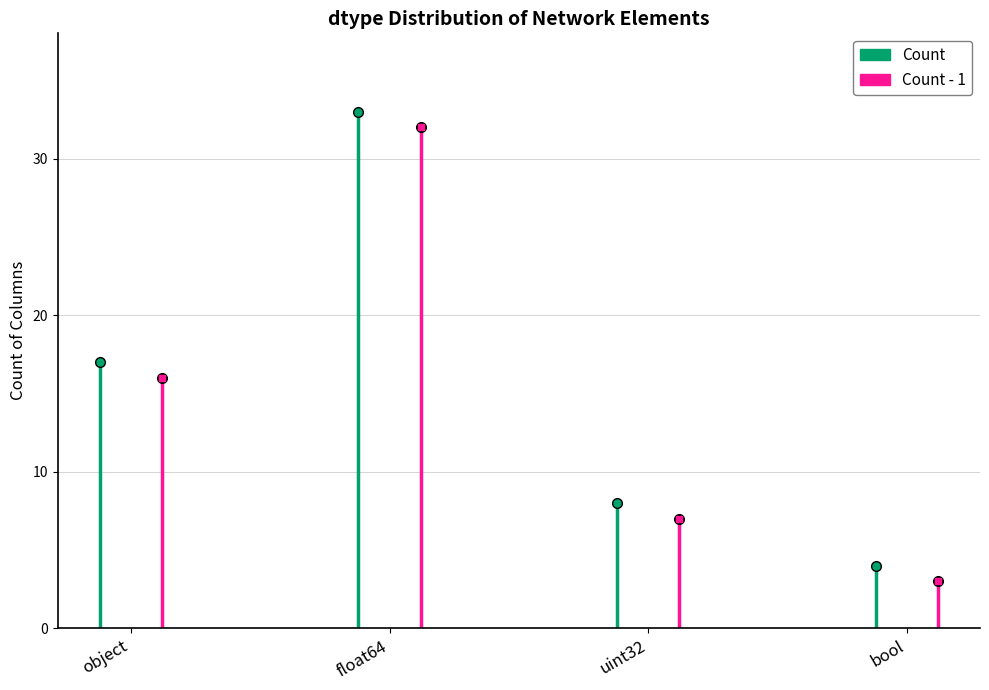

Which category has the highest value across all series?

float64